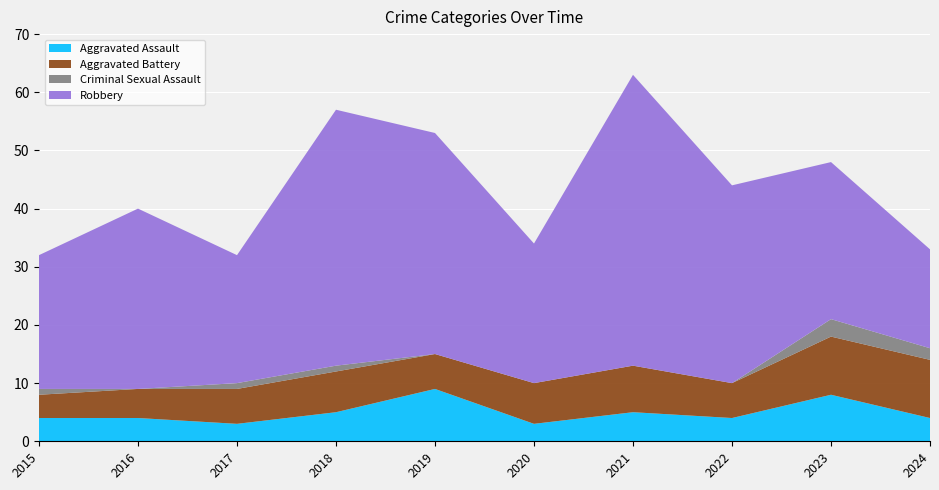

Reading left to right, extract all data points from this chart.

Aggravated Assault: 4	4	3	5	9	3	5	4	8	4
Aggravated Battery: 4	5	6	7	6	7	8	6	10	10
Criminal Sexual Assault: 1	0	1	1	0	0	0	0	3	2
Robbery: 23	31	22	44	38	24	50	34	27	17